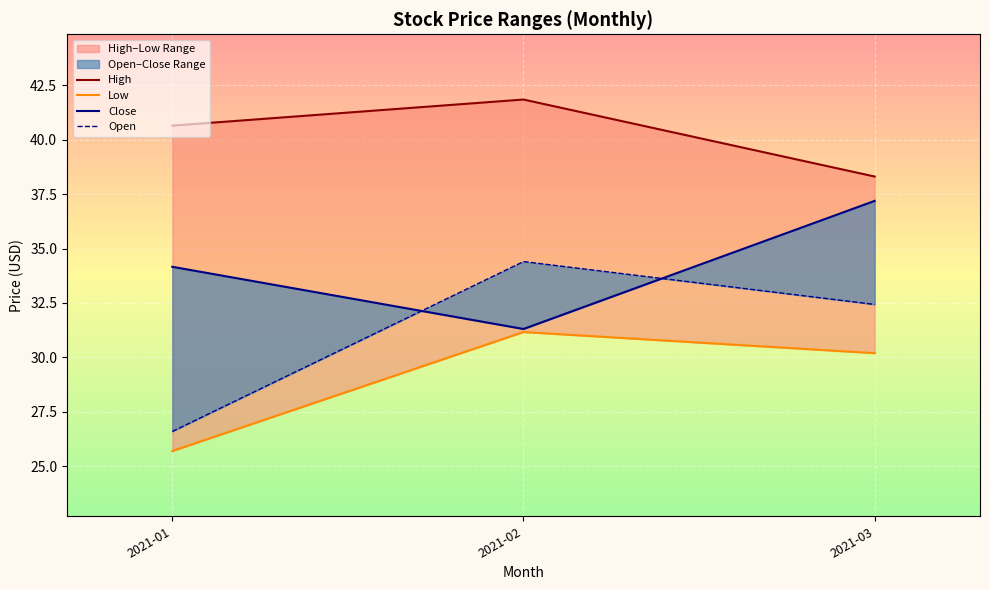

At how many categories does at least one series exceed 41?

1